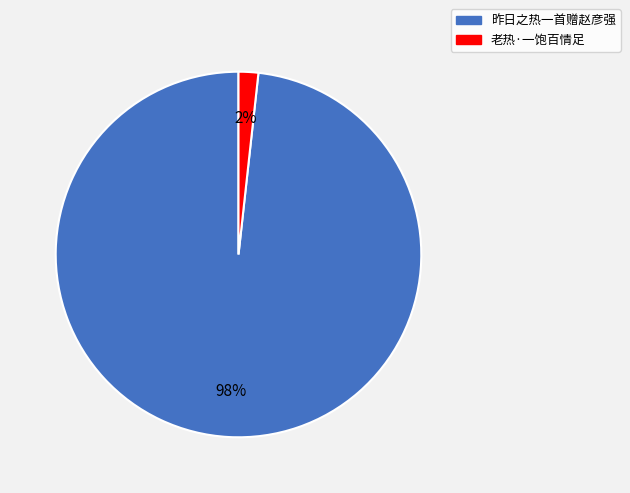

Is 昨日之热一首赠赵彦强 the majority of the pie?

Yes